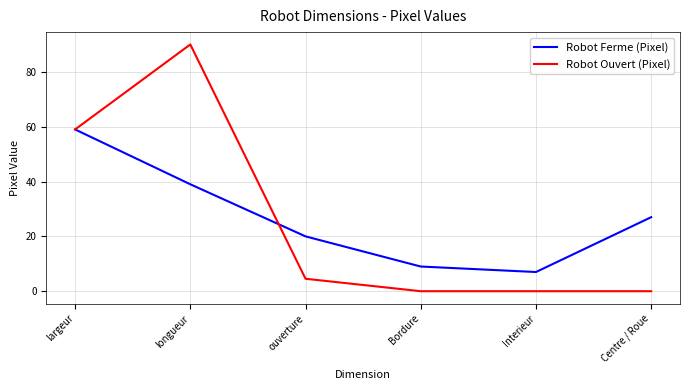

List the labels in order of Robot Ferme (Pixel) value, largest first.

largeur, longueur, Centre / Roue, ouverture, Bordure, Interieur